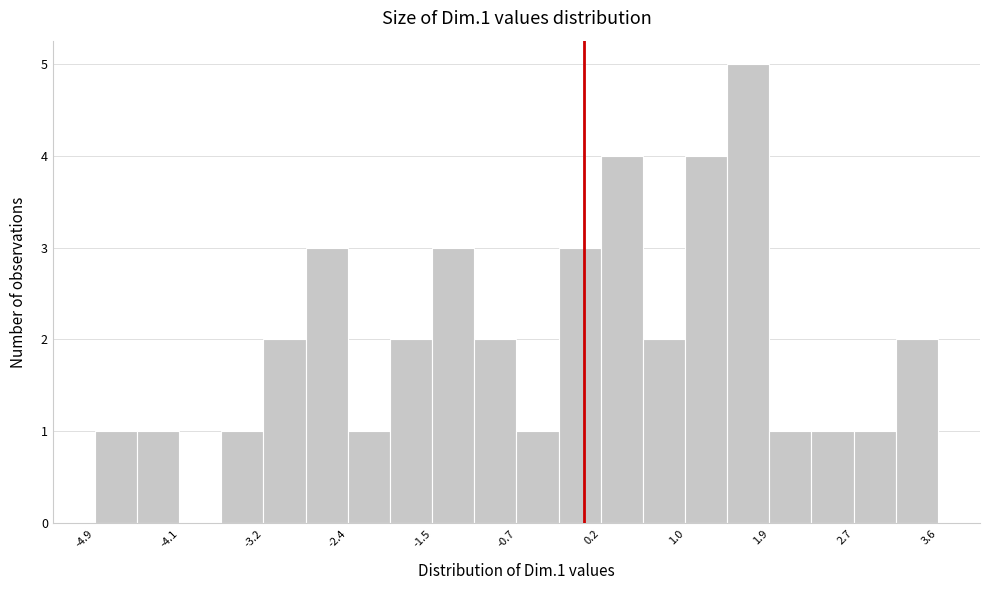

Over which range of the x-axis is the bar tallest?

1.4 to 1.9